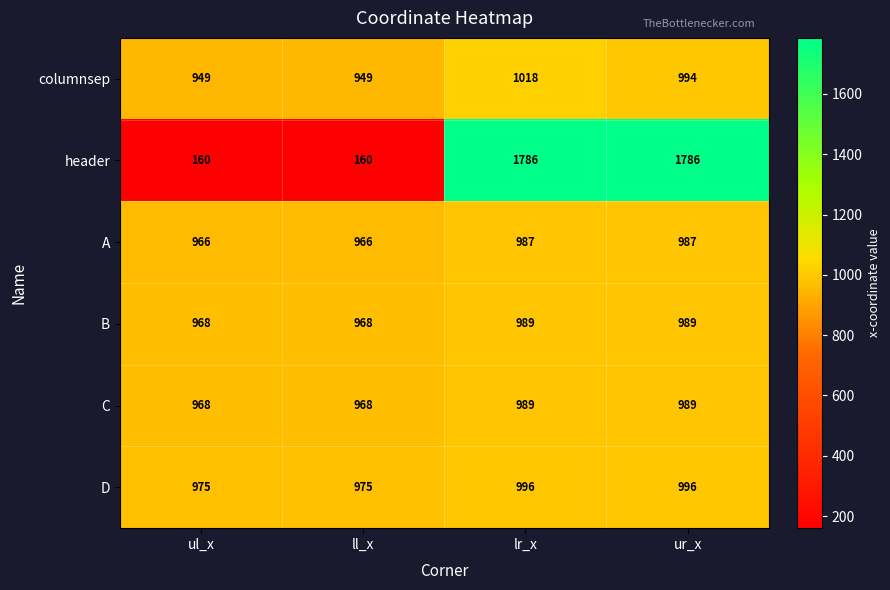

Reading right to left, what are all the values shown in this chart?

columnsep: ur_x=994	lr_x=1018	ll_x=949	ul_x=949
header: ur_x=1786	lr_x=1786	ll_x=160	ul_x=160
A: ur_x=987	lr_x=987	ll_x=966	ul_x=966
B: ur_x=989	lr_x=989	ll_x=968	ul_x=968
C: ur_x=989	lr_x=989	ll_x=968	ul_x=968
D: ur_x=996	lr_x=996	ll_x=975	ul_x=975